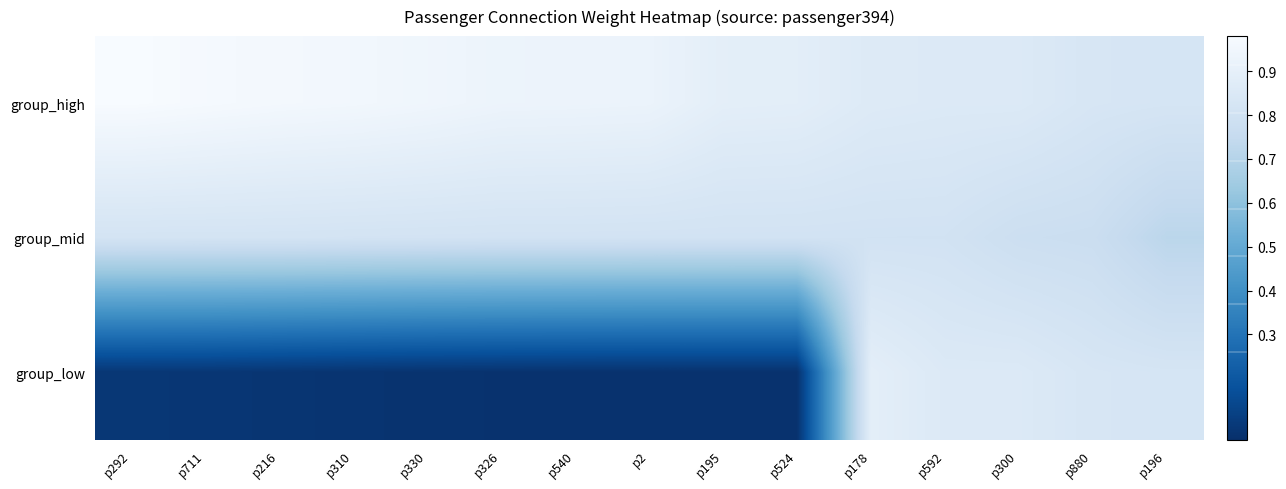

Reading left to right, what are all the values shown in this chart?

group_high: p292=1.0	p711=1.0	p216=1.0	p310=1.0	p330=0.9	p326=0.9	p540=0.9	p2=0.9	p195=0.9	p524=0.9	p178=0.9	p592=0.9	p300=0.9	p880=0.8	p196=0.8
group_mid: p292=0.8	p711=0.8	p216=0.8	p310=0.8	p330=0.8	p326=0.8	p540=0.8	p2=0.8	p195=0.8	p524=0.8	p178=0.8	p592=0.8	p300=0.8	p880=0.8	p196=0.7
group_low: p292=0.1	p711=0.1	p216=0.1	p310=0.1	p330=0.1	p326=0.1	p540=0.1	p2=0.1	p195=0.1	p524=0.1	p178=0.9	p592=0.9	p300=0.9	p880=0.8	p196=0.8